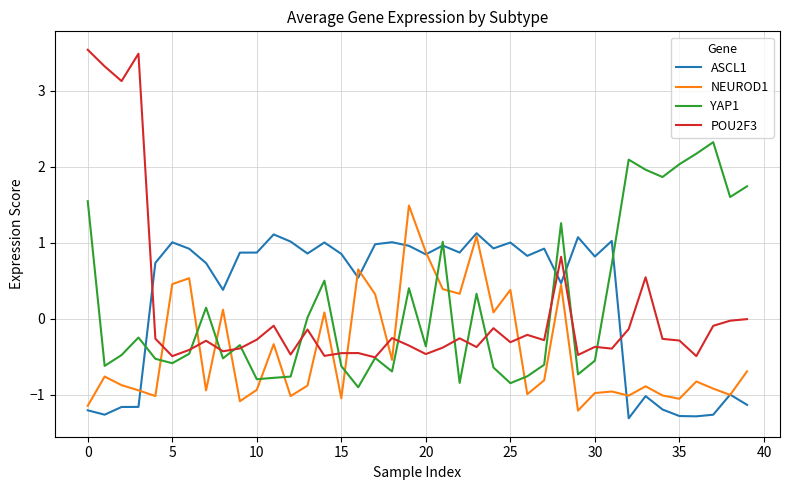

List the series in order of their peak value, highest first.

POU2F3, YAP1, NEUROD1, ASCL1